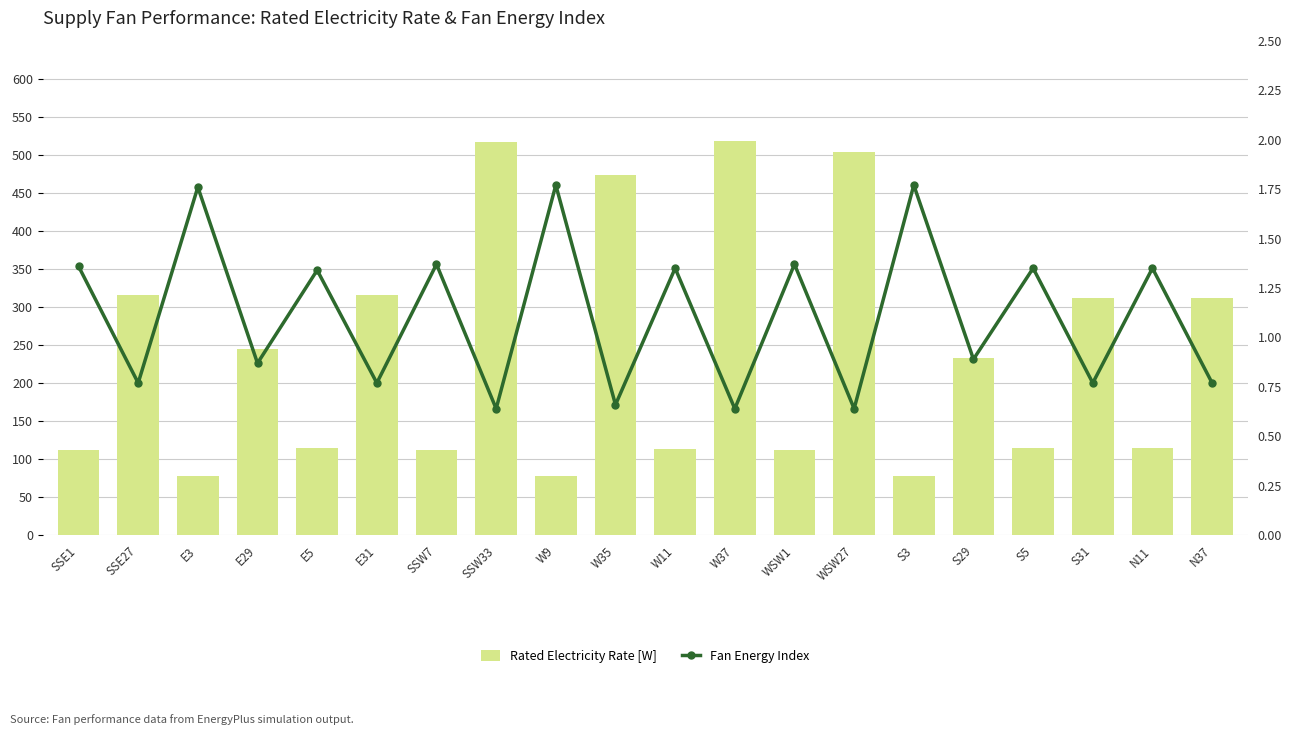

True or false: Fan Energy Index has a value of 0.3 at WSW1.

False